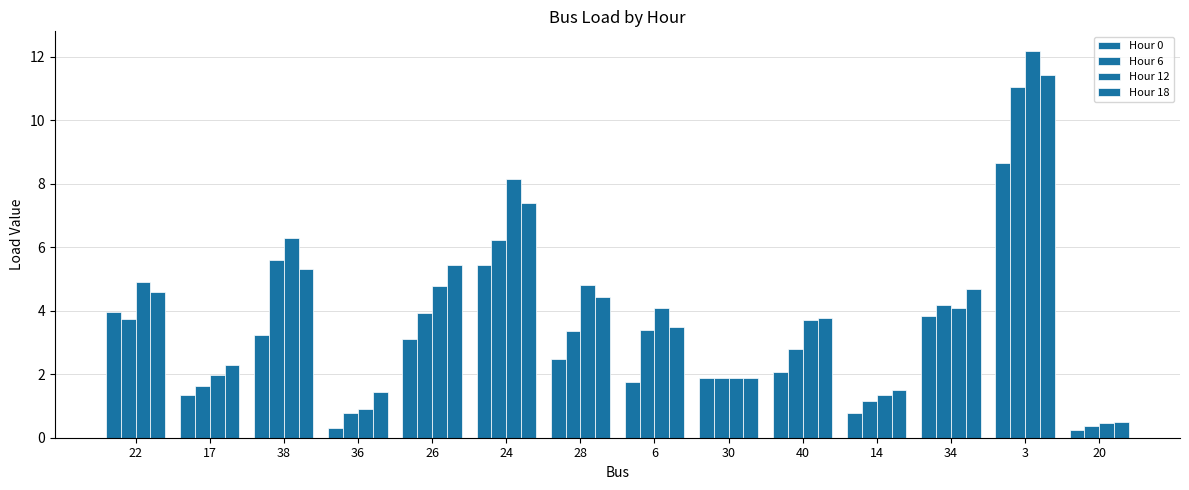

Count the number of data series in this chart.

4